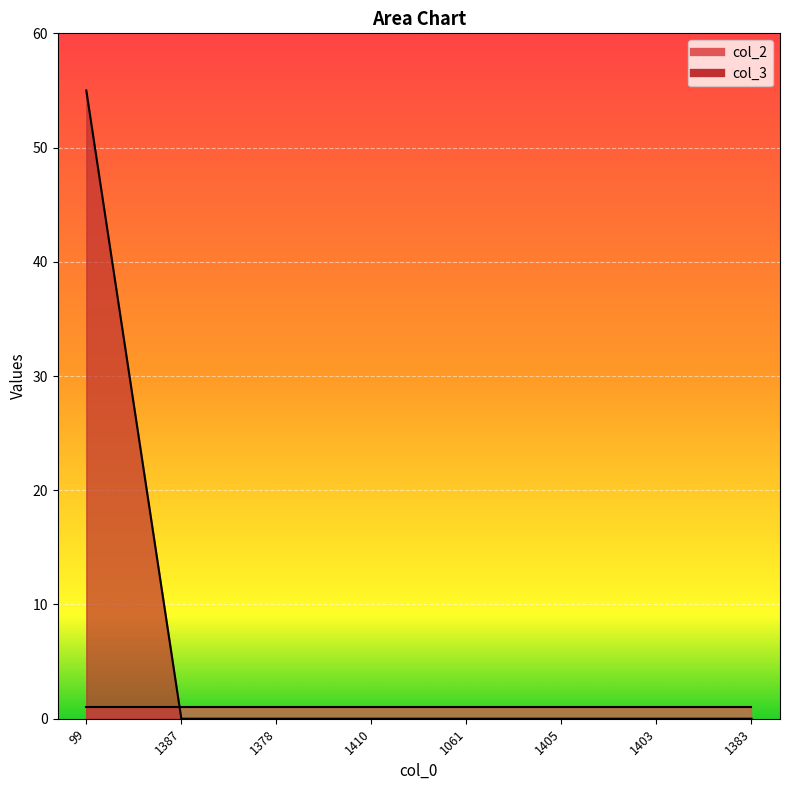

What is the label of the 1st point from the right?

1383